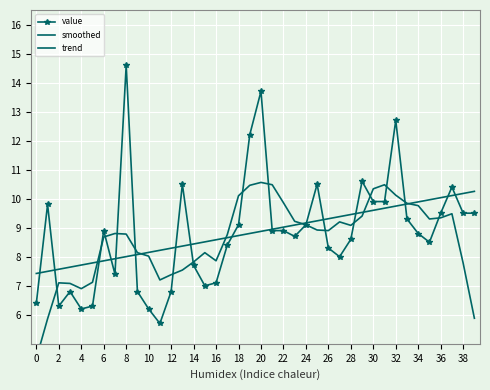

What is the maximum value shown in the chart?

14.6